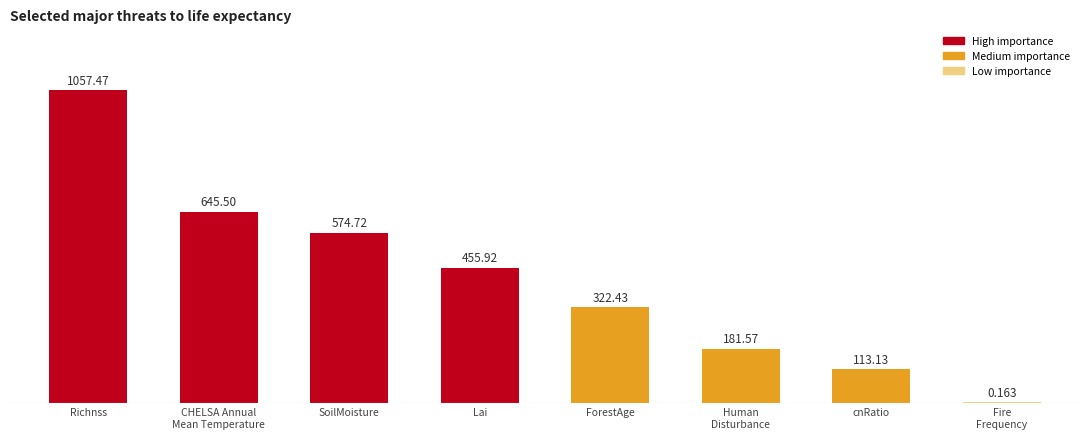

Which label corresponds to the largest value in the chart?

Richnss